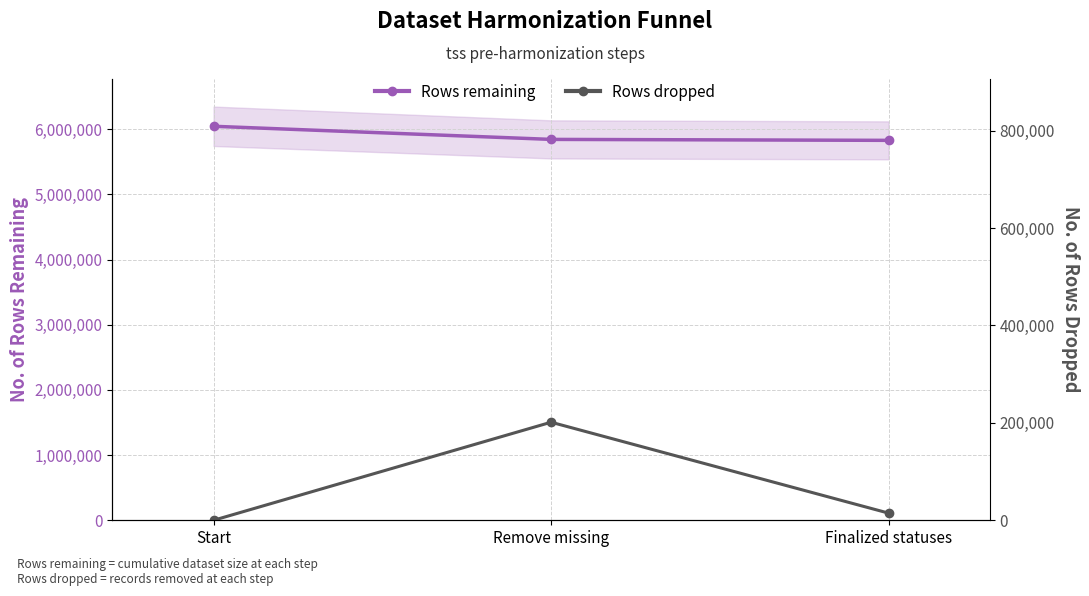

At which category is the sum across all series the highest?

Start